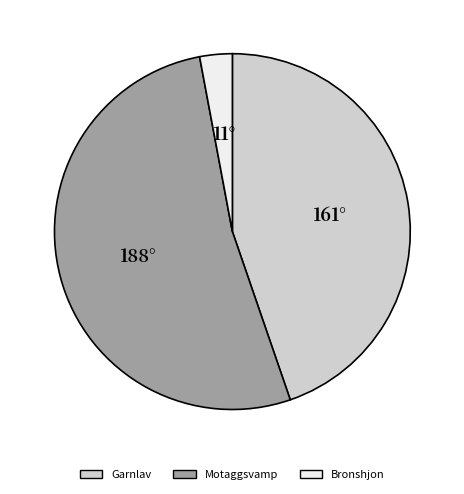

Is the sum of Garnlav and Motaggsvamp greater than half?

Yes